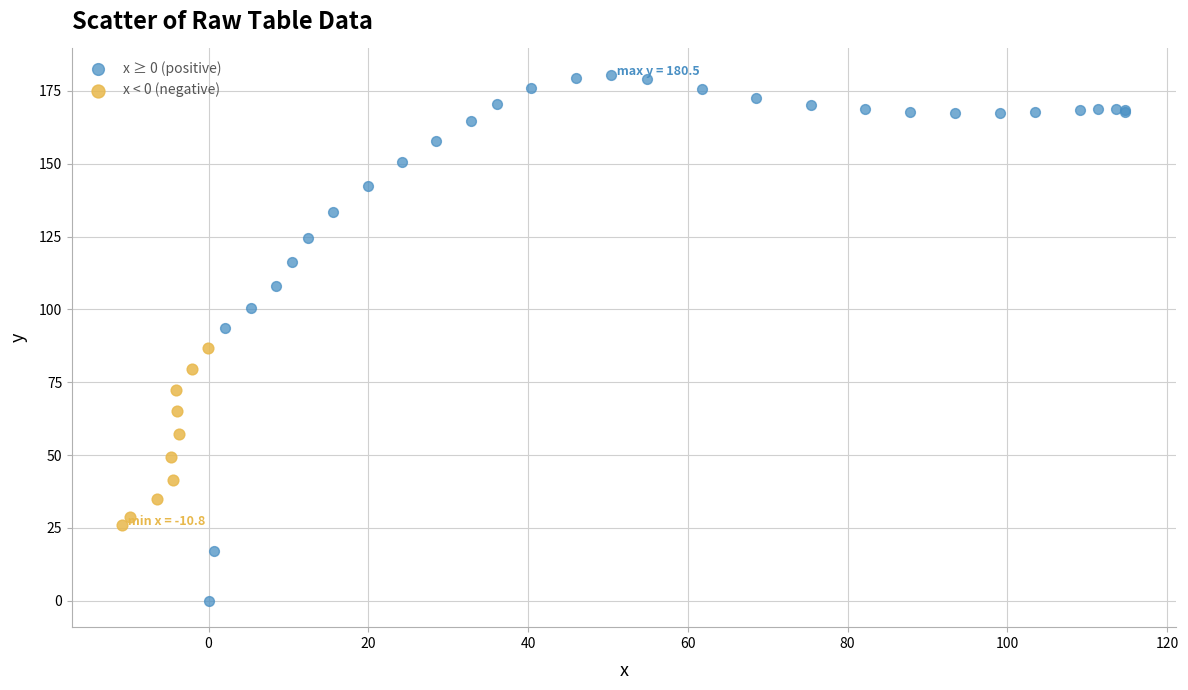

Which series contains the highest Y value?

x ≥ 0 (positive)